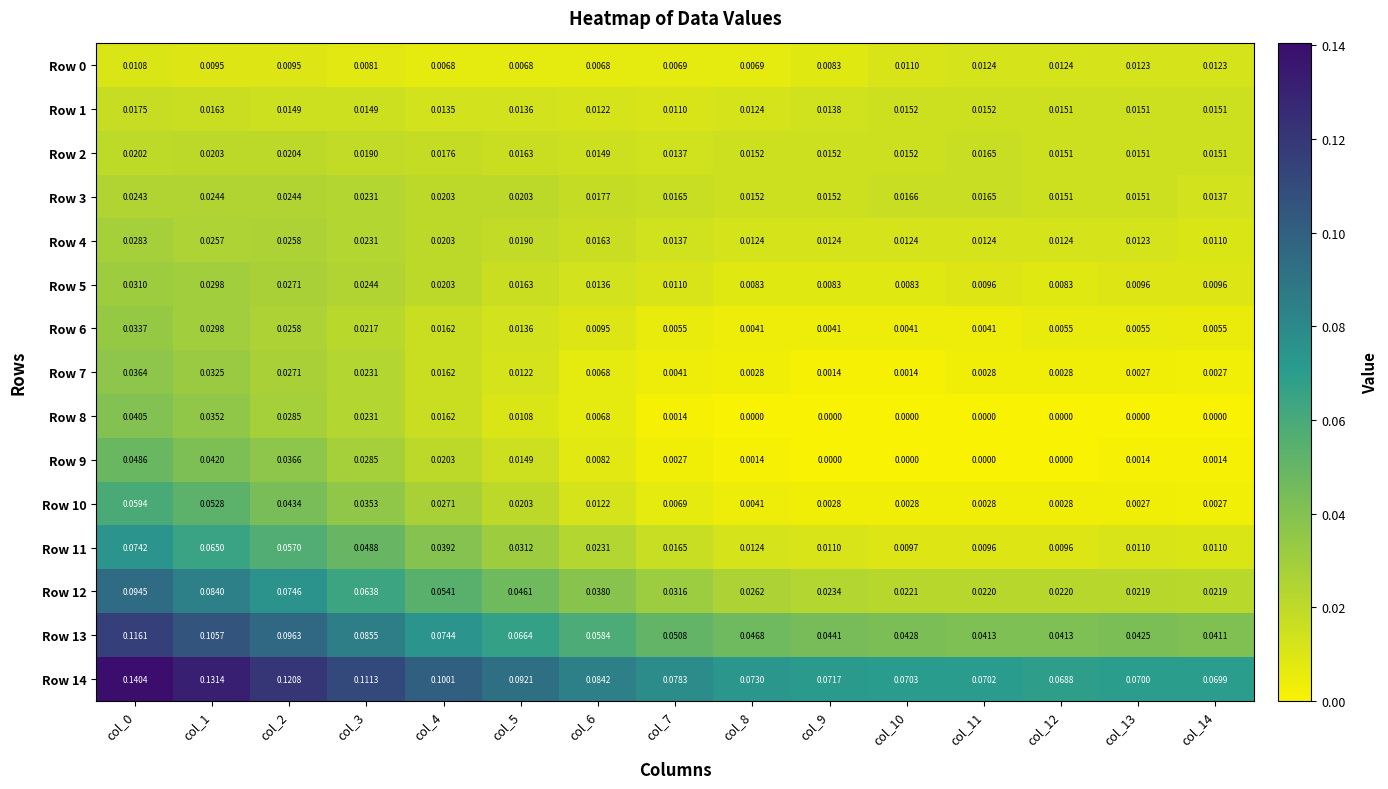

How many data points does each series have?

15